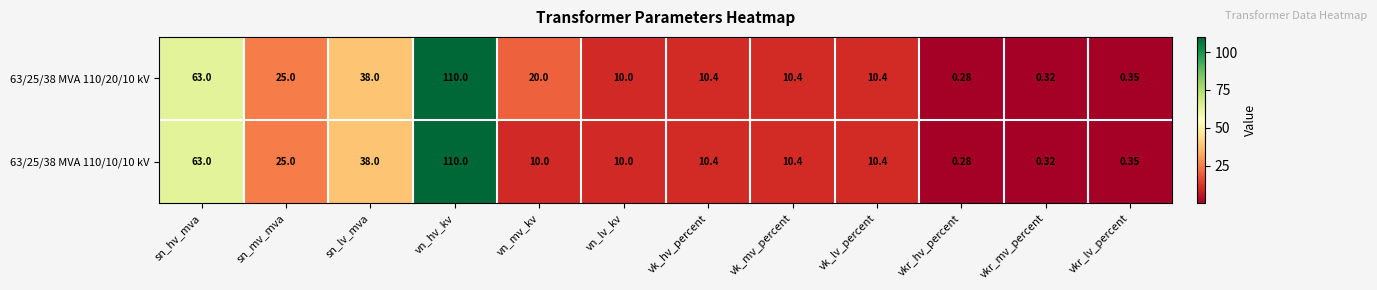

Is the value of 63/25/38 MVA 110/10/10 kV at vn_mv_kv greater than the value of 63/25/38 MVA 110/20/10 kV at vkr_hv_percent?

Yes